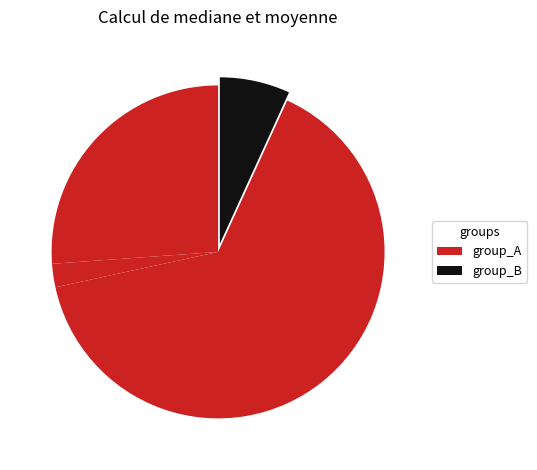

To the nearest percent, what is the average slice percentage?

25%